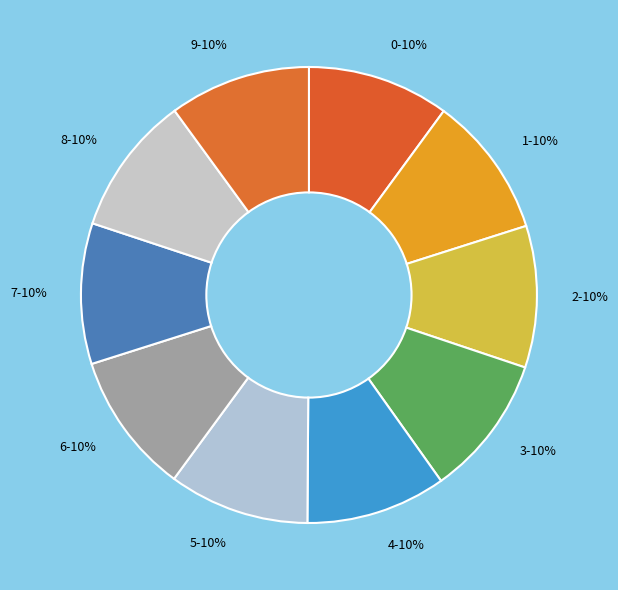

To the nearest percent, what is the combined percentage of 3 and 5?

20%